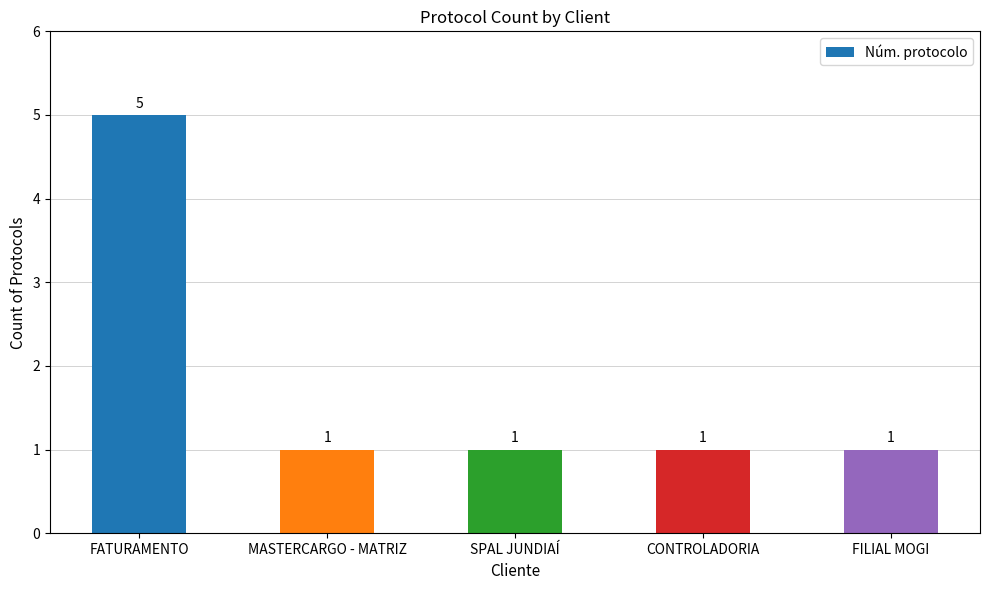

Is it true that the value at CONTROLADORIA is 0?

False